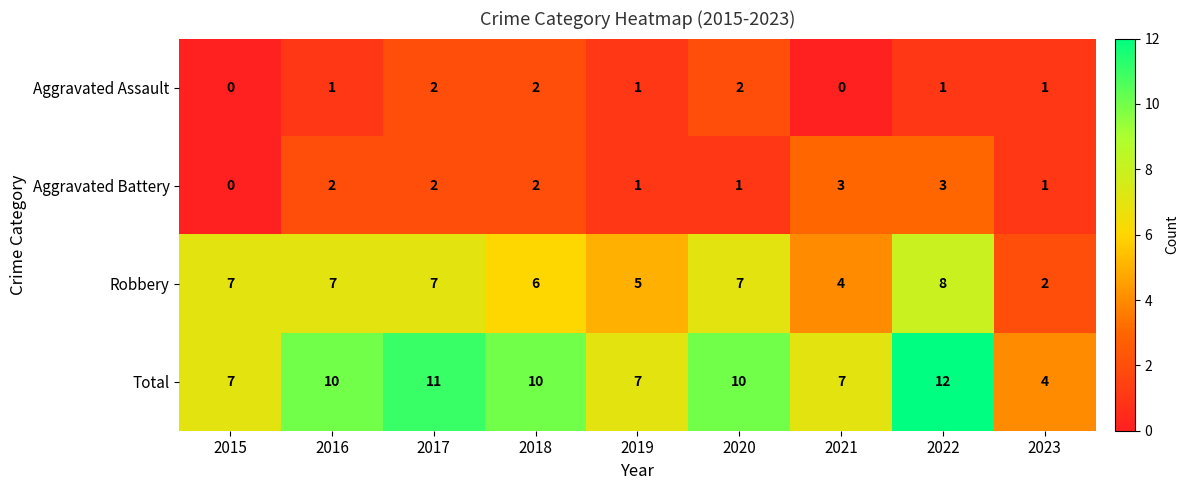

How many positive values does the Aggravated Battery series have?

8